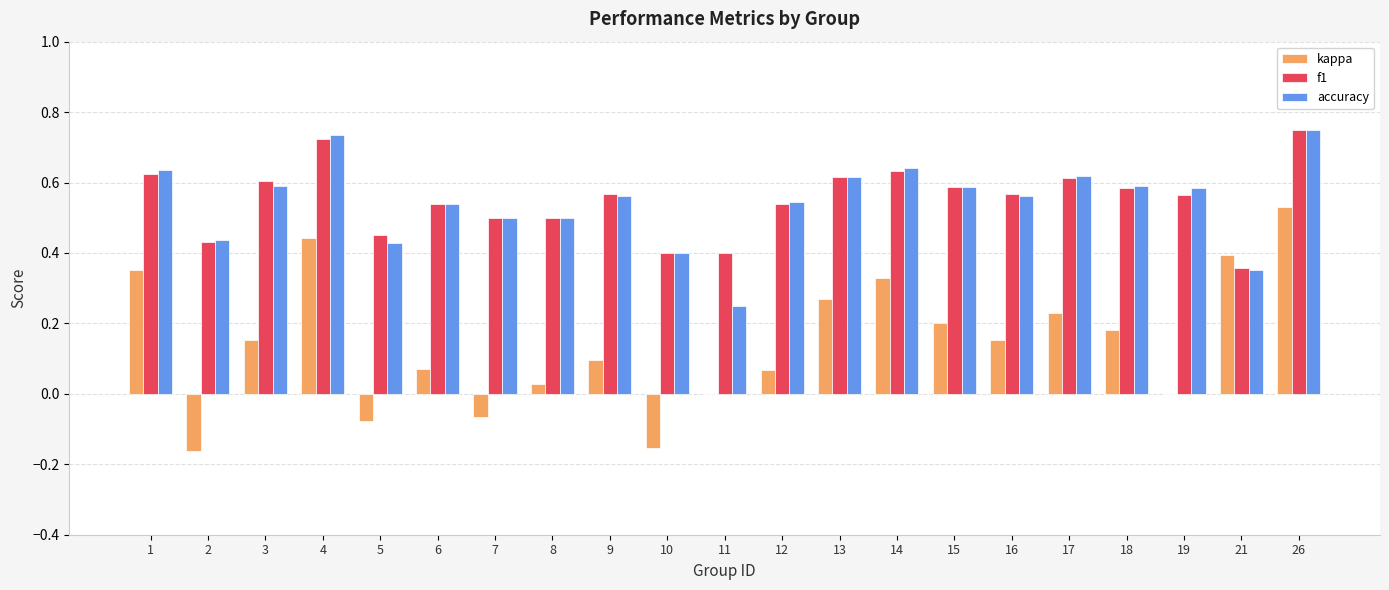

Count the number of categories in the chart.

21